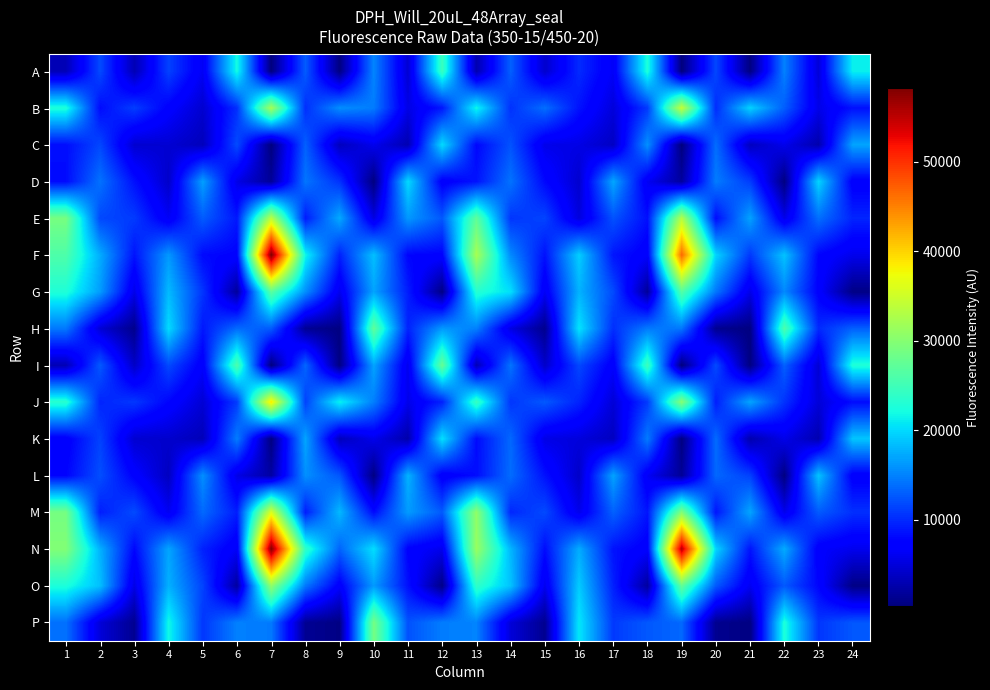

What is the total value across all series at 3?

106688